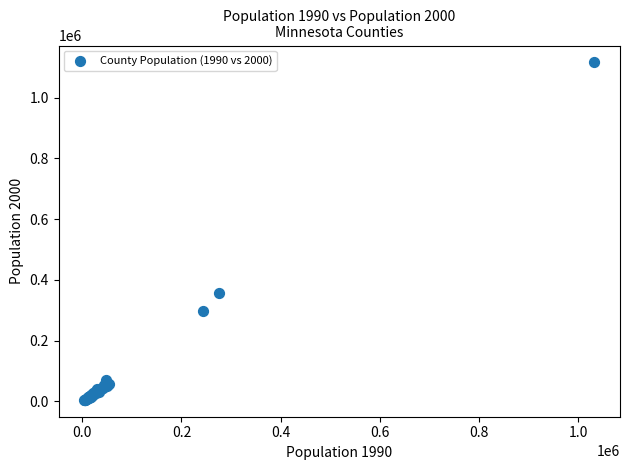

What Y value in the scatter plot is closest to 560663?

355923